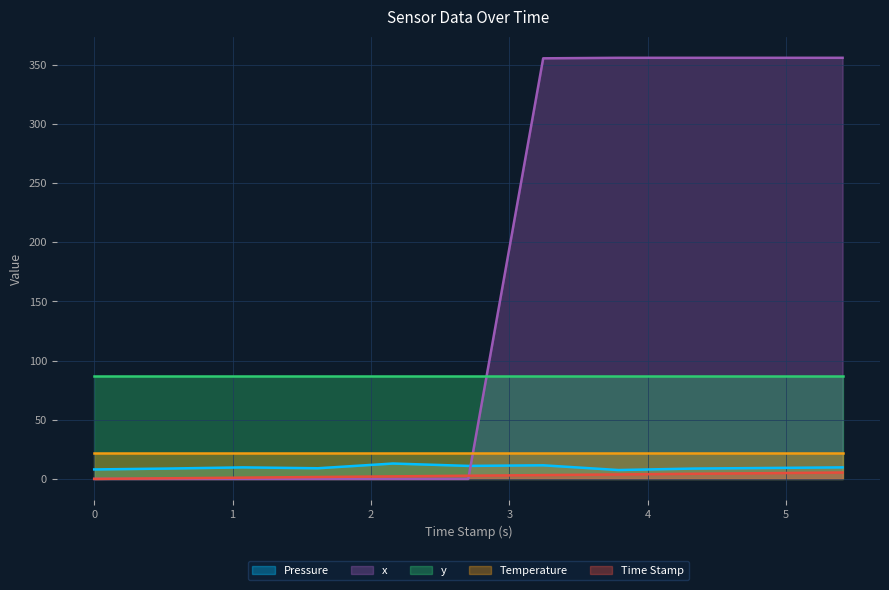

Is the value of Pressure at 0.530113697052002 greater than the value of Time Stamp at 4.332363128662109?

Yes